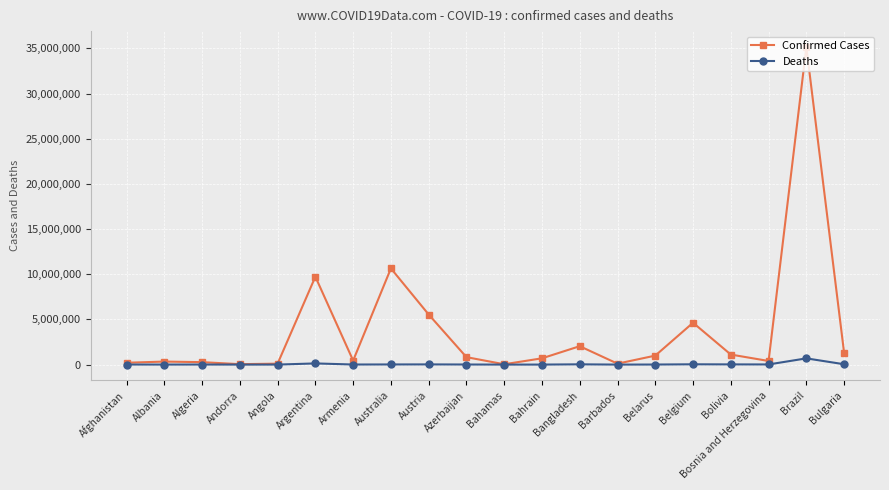

True or false: Deaths has more than 0 points higher than both neighbors.

True